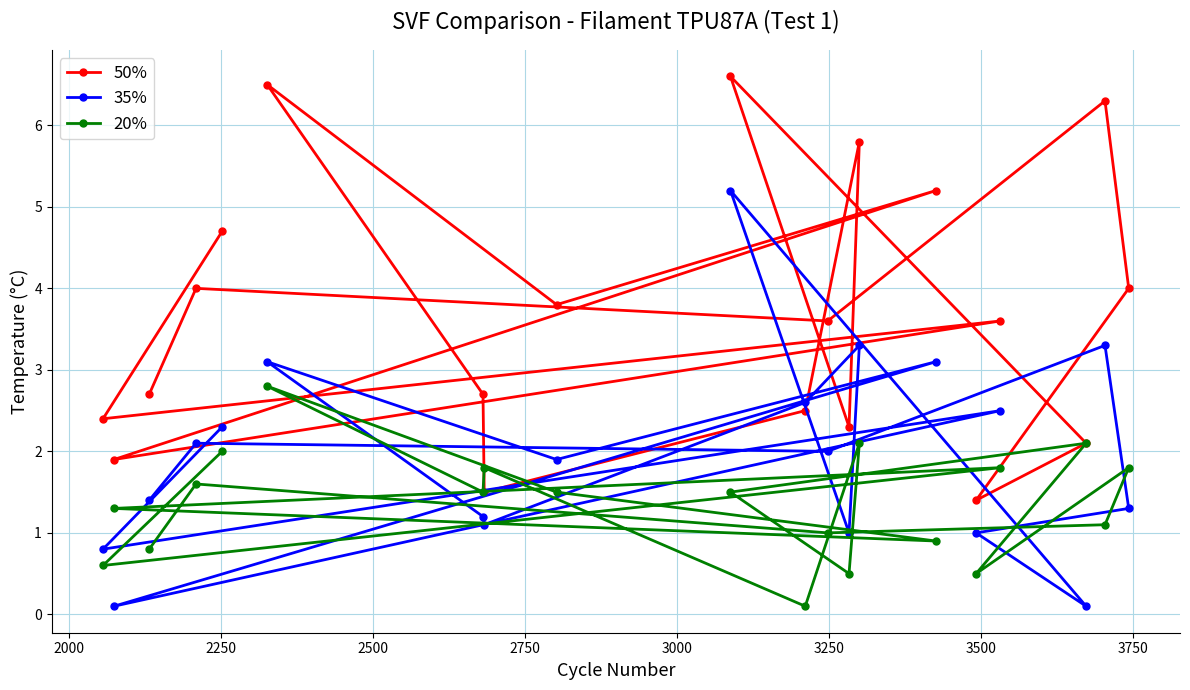

What is the highest value of the 20% series?

2.8